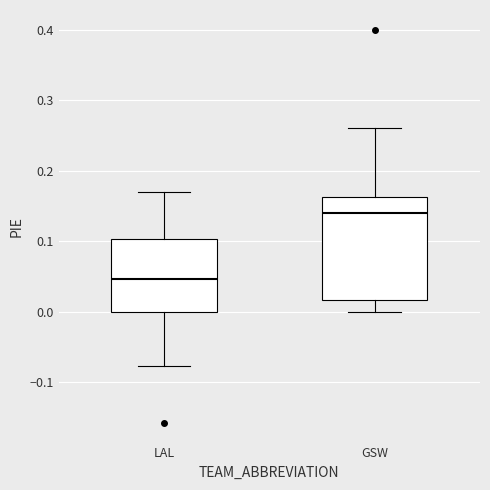

Which box is the tallest, from its lower edge to its upper edge?

GSW